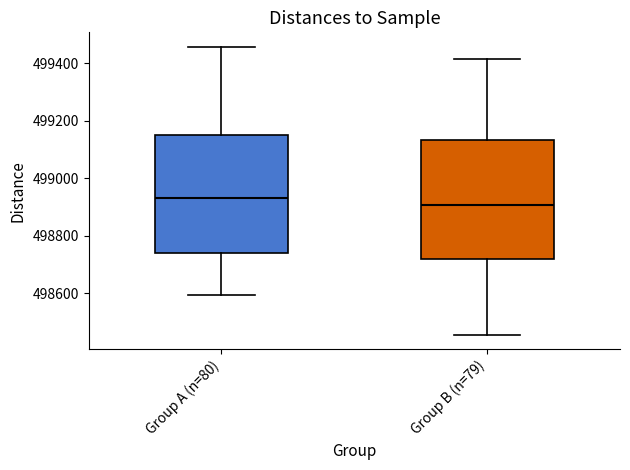

Where does the lower whisker of the box for Group A (n=80) end on the y-axis? The values are not printed on the chart, so give them approximately, as read against the axis.

498600